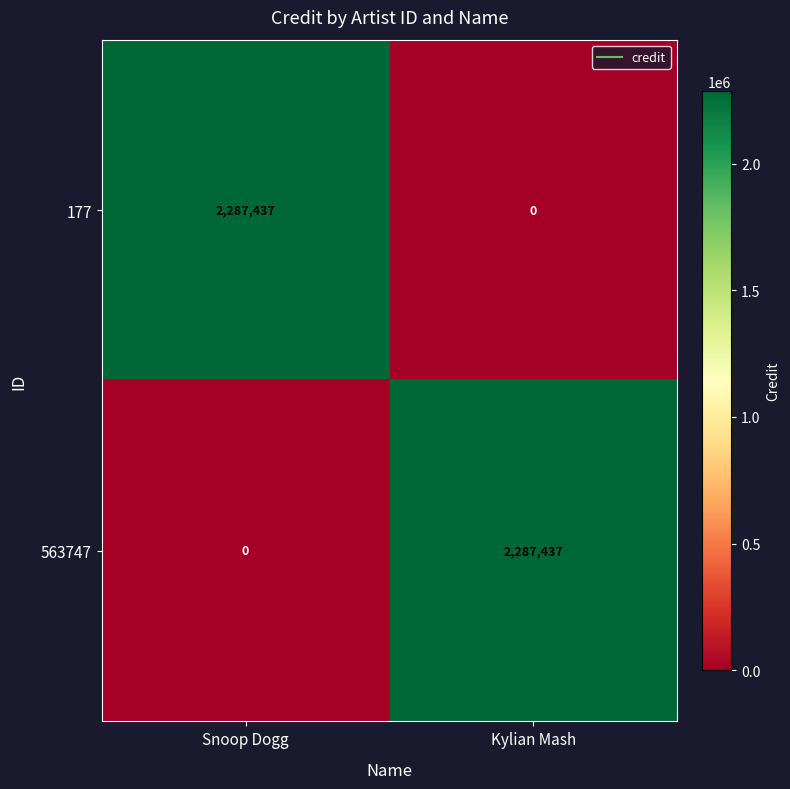

Which category has the highest value in the 177 series?

Snoop Dogg